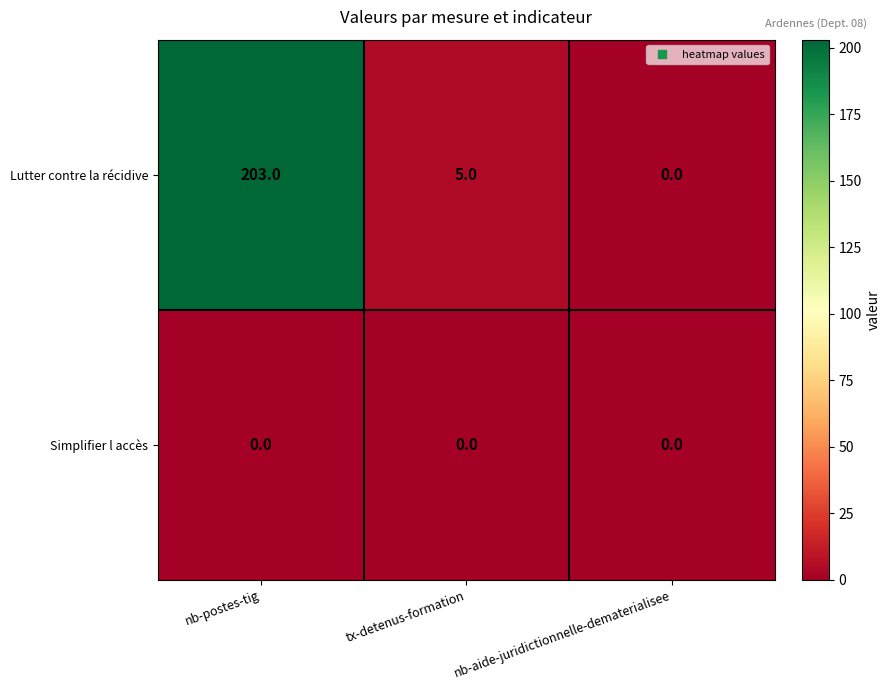

Reading right to left, what are all the values shown in this chart?

Lutter contre la récidive: nb-aide-juridictionnelle-dematerialisee=0	tx-detenus-formation=5	nb-postes-tig=203
Simplifier l accès: nb-aide-juridictionnelle-dematerialisee=0	tx-detenus-formation=0	nb-postes-tig=0